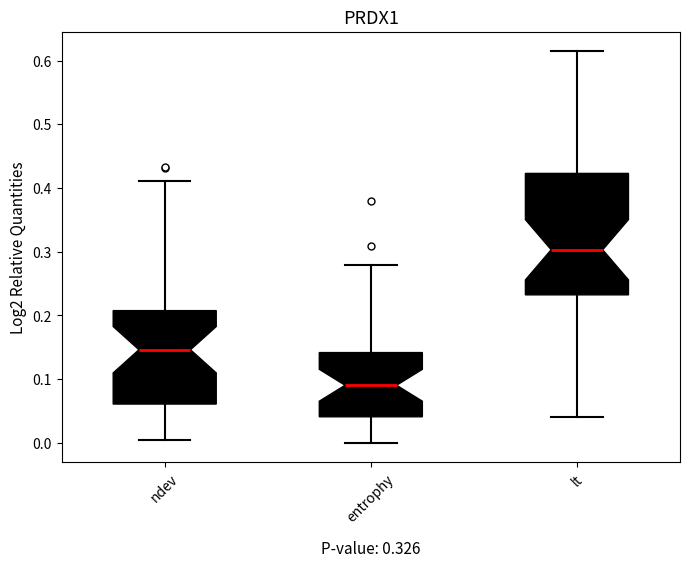

Which box's median line is the lowest?

entrophy